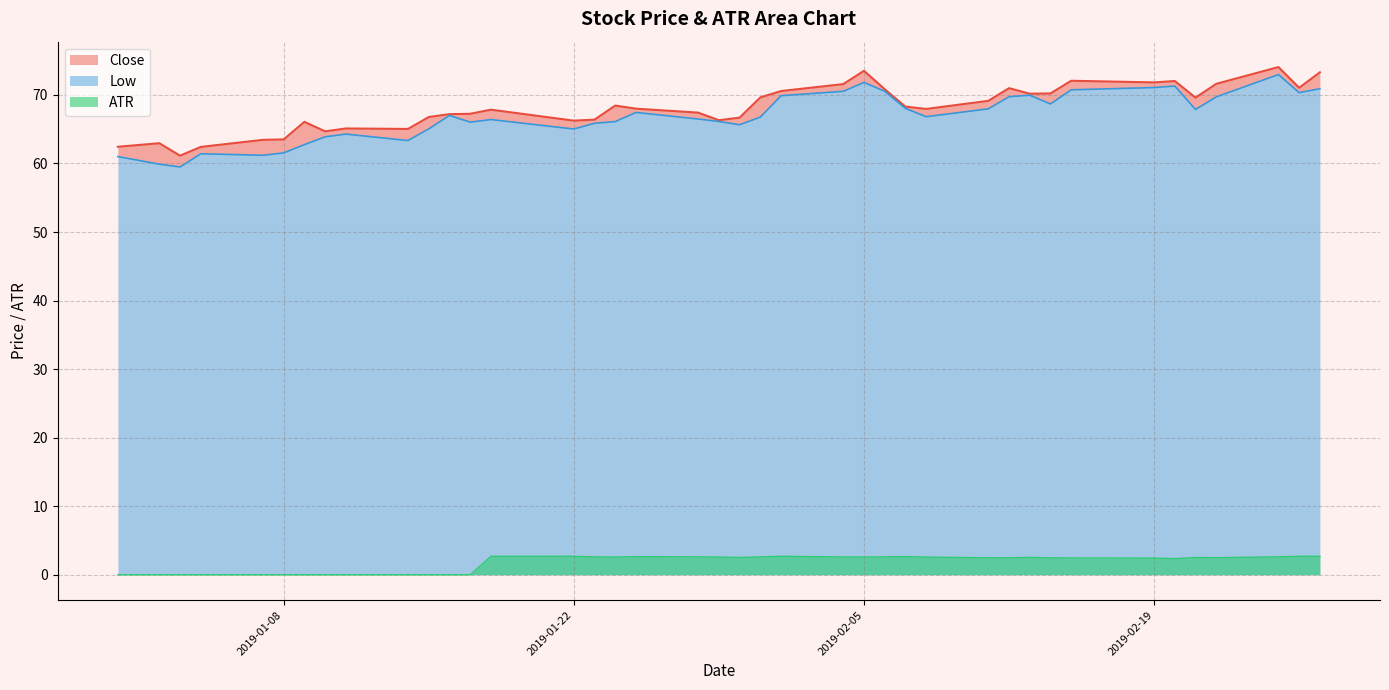

How many values in the ATR series exceed 2?

27